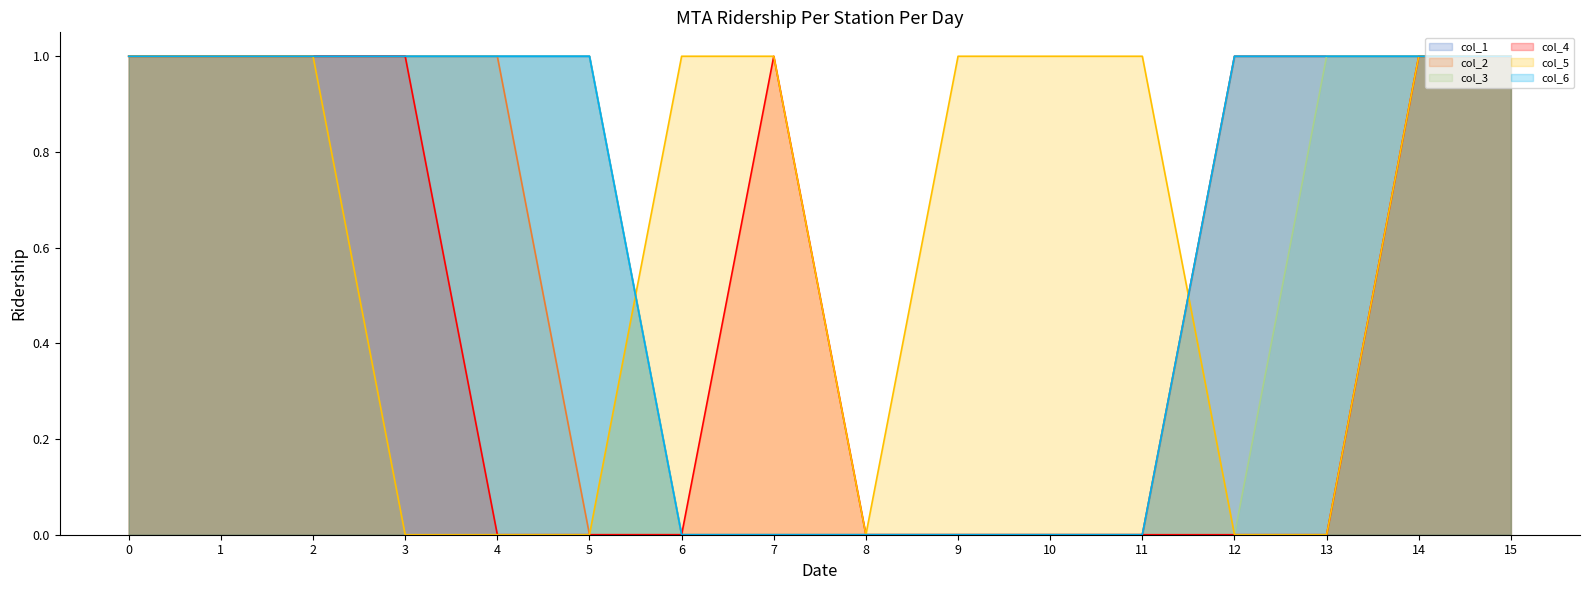

Reading right to left, what are all the values shown in this chart?

col_1: 15=1	14=1	13=1	12=1	11=0	10=0	9=0	8=0	7=0	6=0	5=1	4=1	3=1	2=1	1=1	0=1
col_2: 15=1	14=1	13=1	12=1	11=0	10=0	9=0	8=0	7=0	6=0	5=0	4=1	3=1	2=1	1=1	0=1
col_3: 15=1	14=1	13=1	12=0	11=0	10=0	9=0	8=0	7=0	6=0	5=1	4=1	3=1	2=1	1=1	0=1
col_4: 15=1	14=1	13=0	12=0	11=0	10=0	9=0	8=0	7=1	6=0	5=0	4=0	3=1	2=1	1=1	0=1
col_5: 15=1	14=1	13=0	12=0	11=1	10=1	9=1	8=0	7=1	6=1	5=0	4=0	3=0	2=1	1=1	0=1
col_6: 15=1	14=1	13=1	12=1	11=0	10=0	9=0	8=0	7=0	6=0	5=1	4=1	3=1	2=1	1=1	0=1